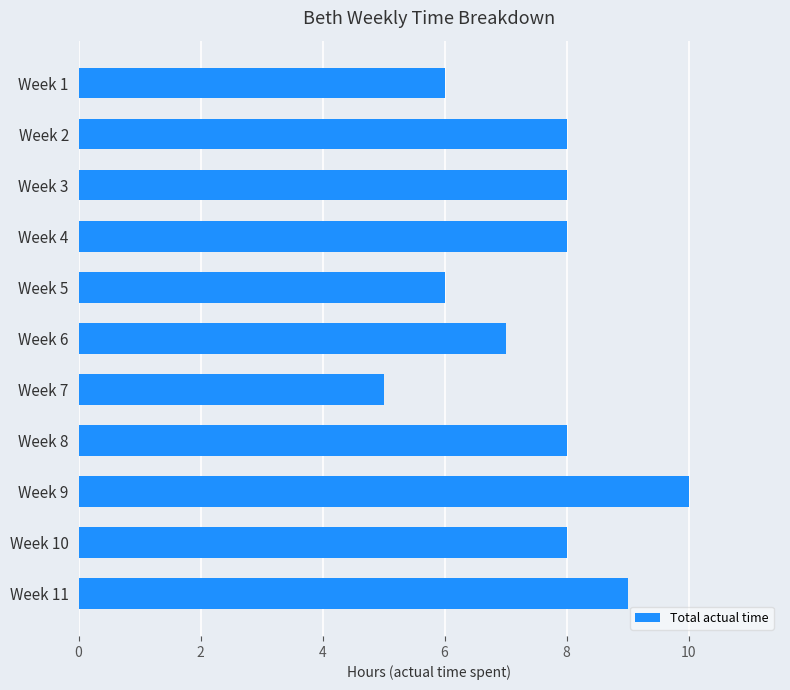

What is the change in value from Week 3 to Week 9?

+2